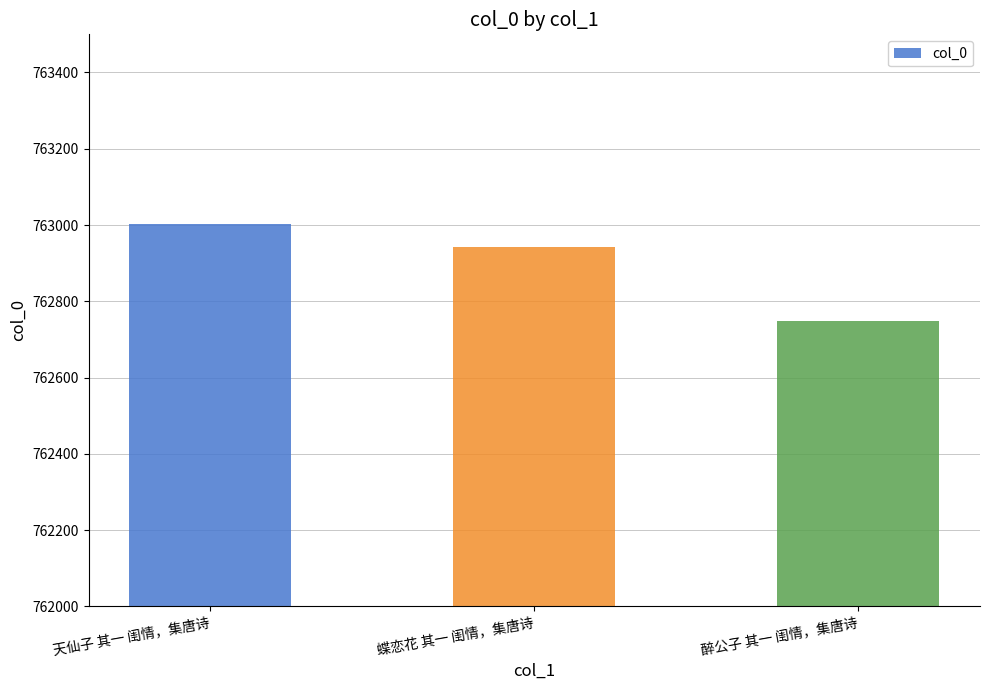

Reading left to right, what are all the values shown in this chart?

天仙子 其一 闺情，集唐诗=763003	蝶恋花 其一 闺情，集唐诗=762943	醉公子 其一 闺情，集唐诗=762748